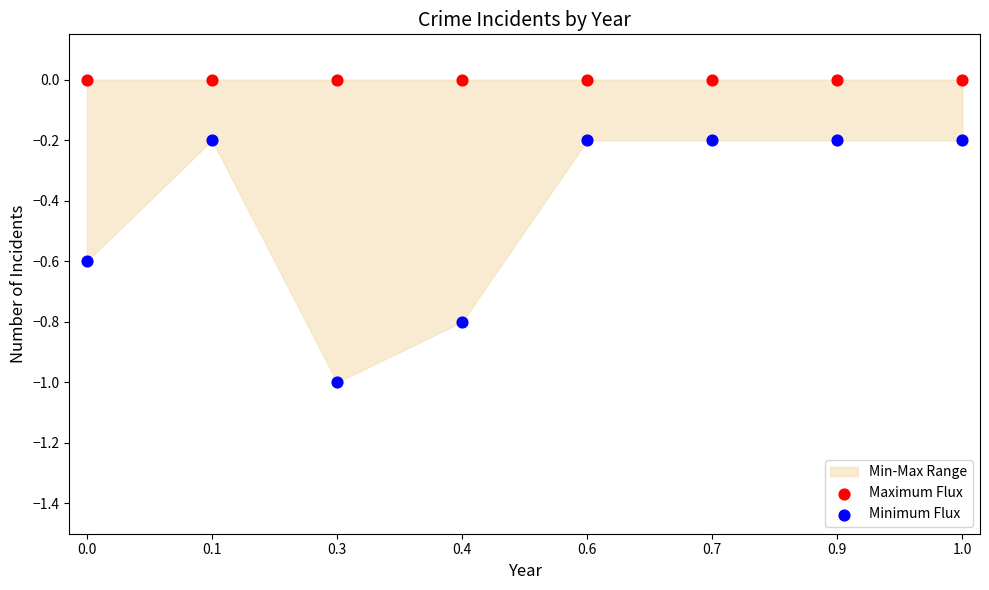

Which series contains the highest Y value?

Maximum Flux